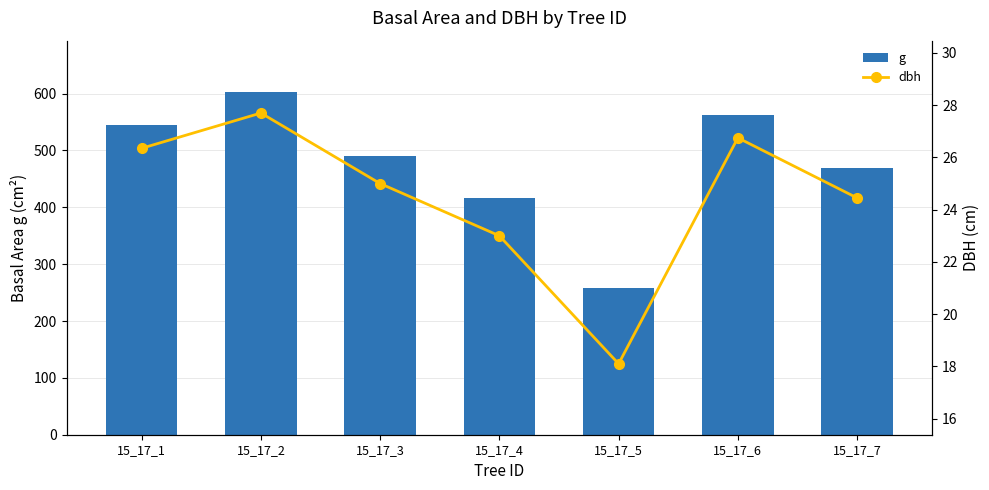

What are all the series names shown in the legend?

g, dbh